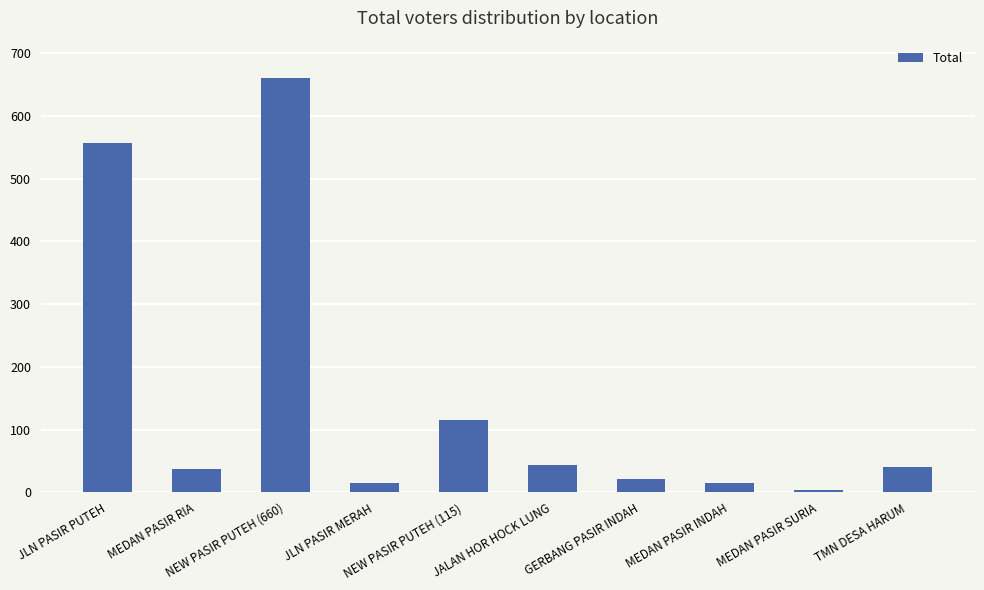

What is the difference between the values at JLN PASIR MERAH and MEDAN PASIR RIA?

23